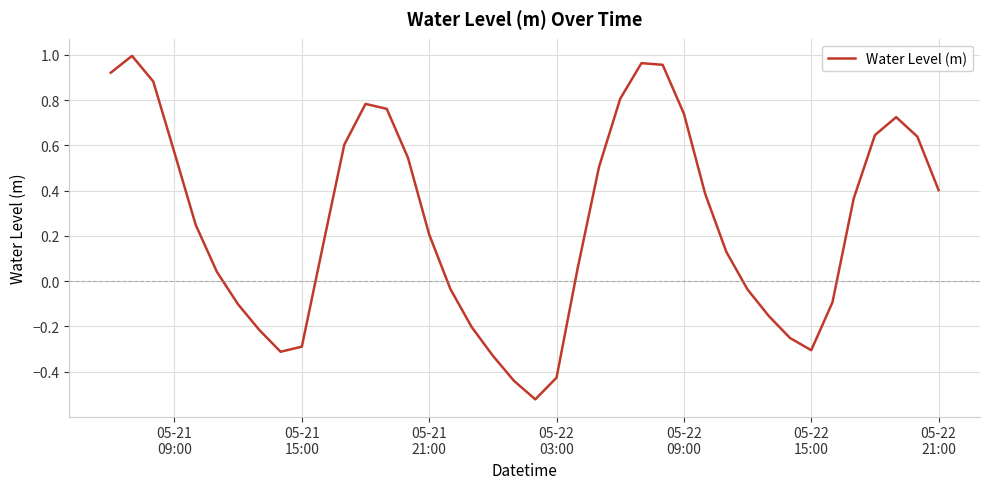

What is the difference between the maximum and minimum values?

1.5